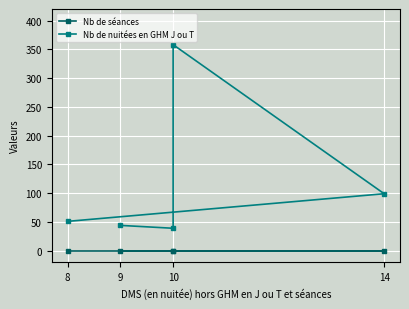

The value of Nb de séances at 14 is 0. True or false?

True